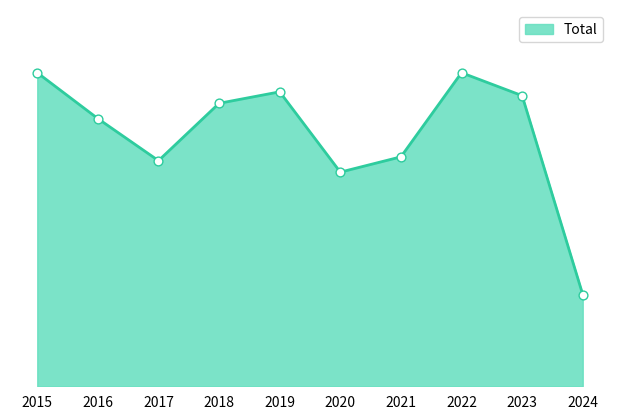

What is the change in value from 2019 to 2023?

-1